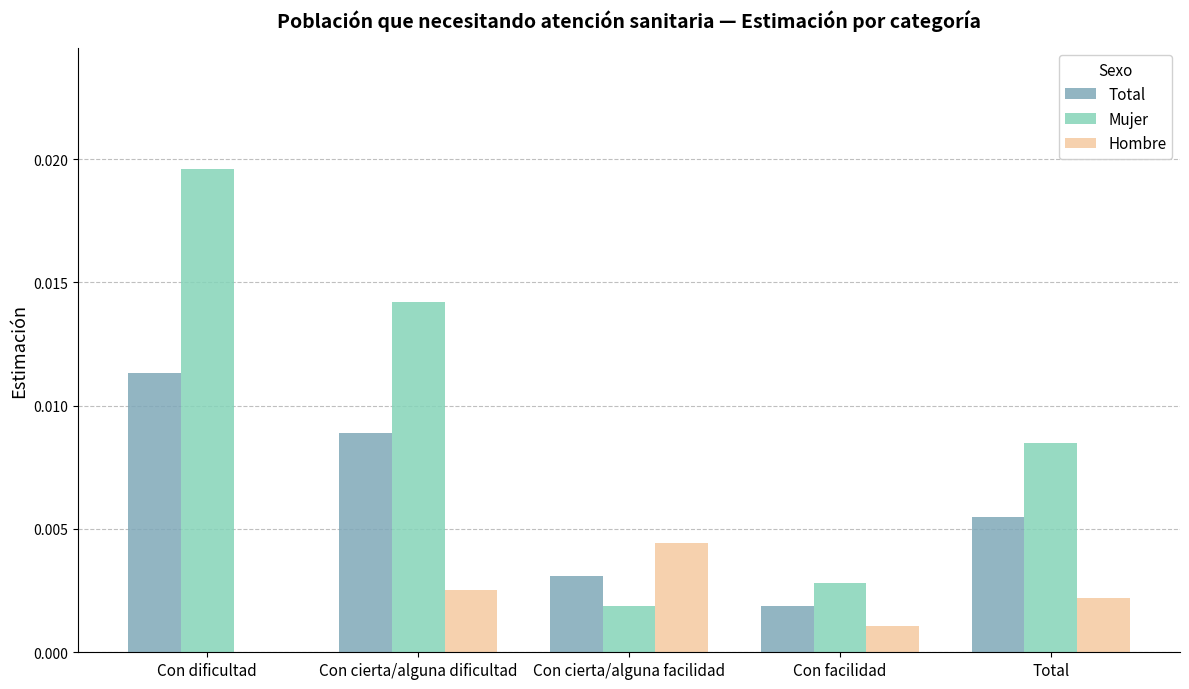

Which series has the widest spread of values?

Mujer